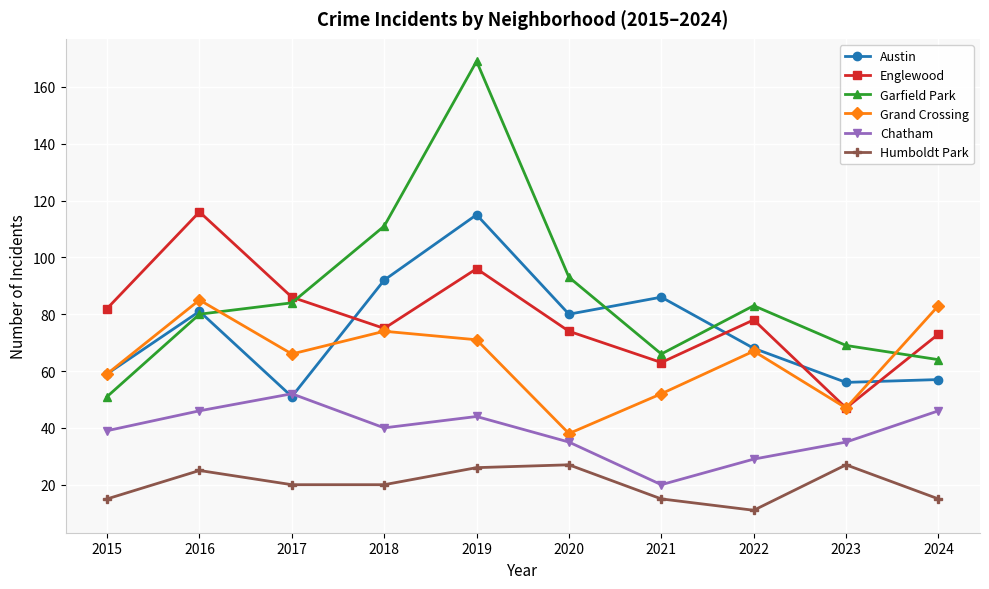

What is the approximate value of Grand Crossing at 2023?

47